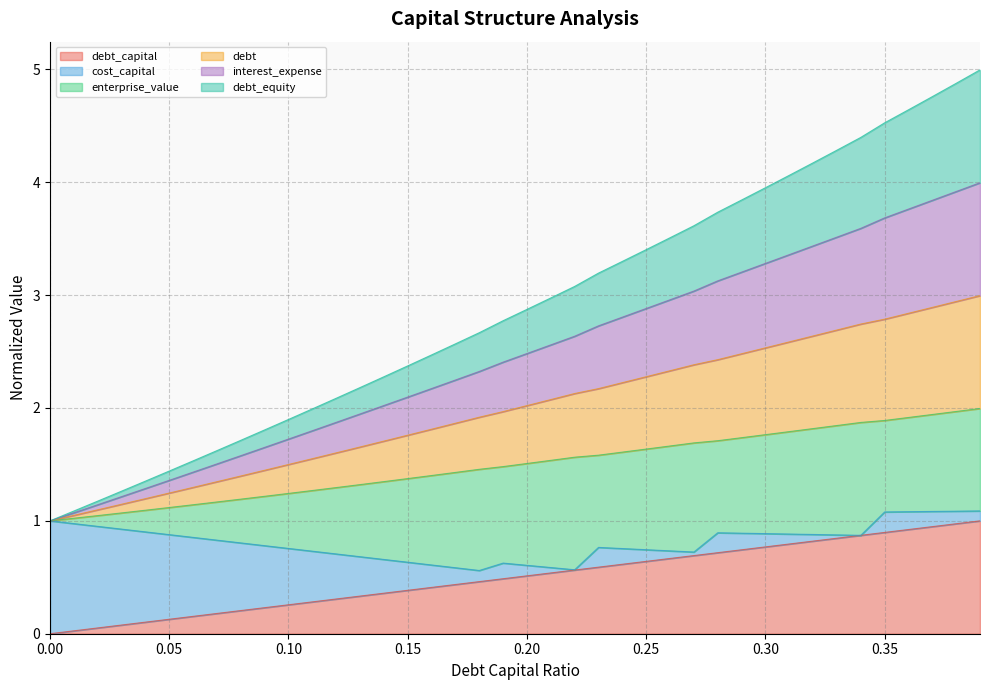

True or false: debt_capital has more than 0 points higher than both neighbors.

False